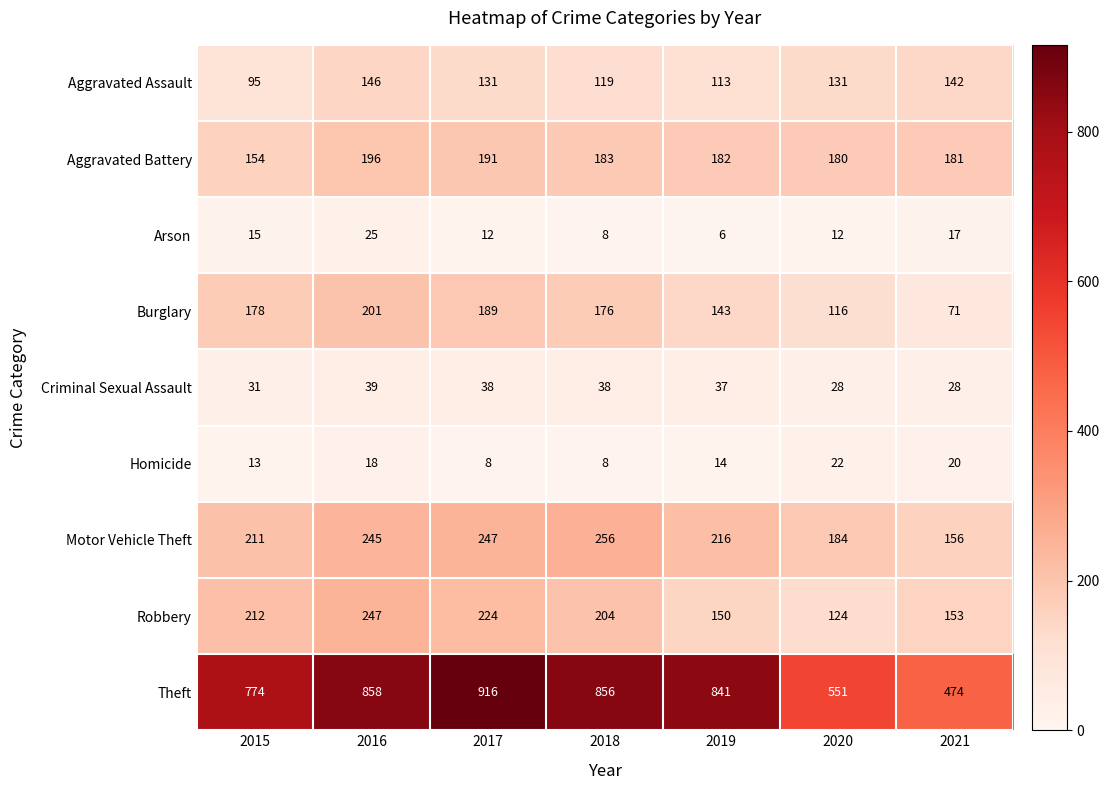

What is the maximum value shown in the chart?

916